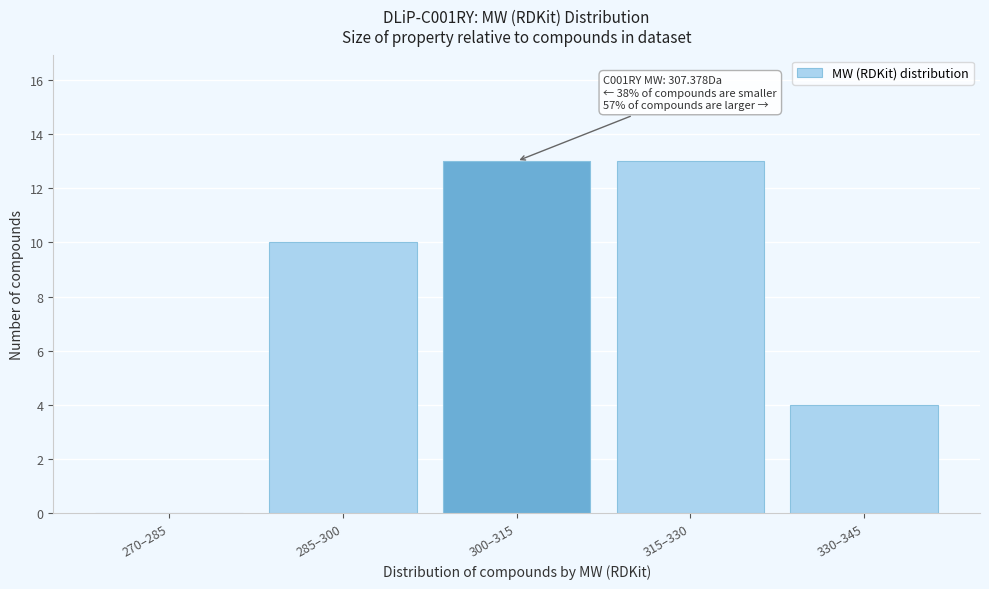

Reading left to right, transcribe all the data shown in this chart.

270–285=0	285–300=10	300–315=13	315–330=13	330–345=4